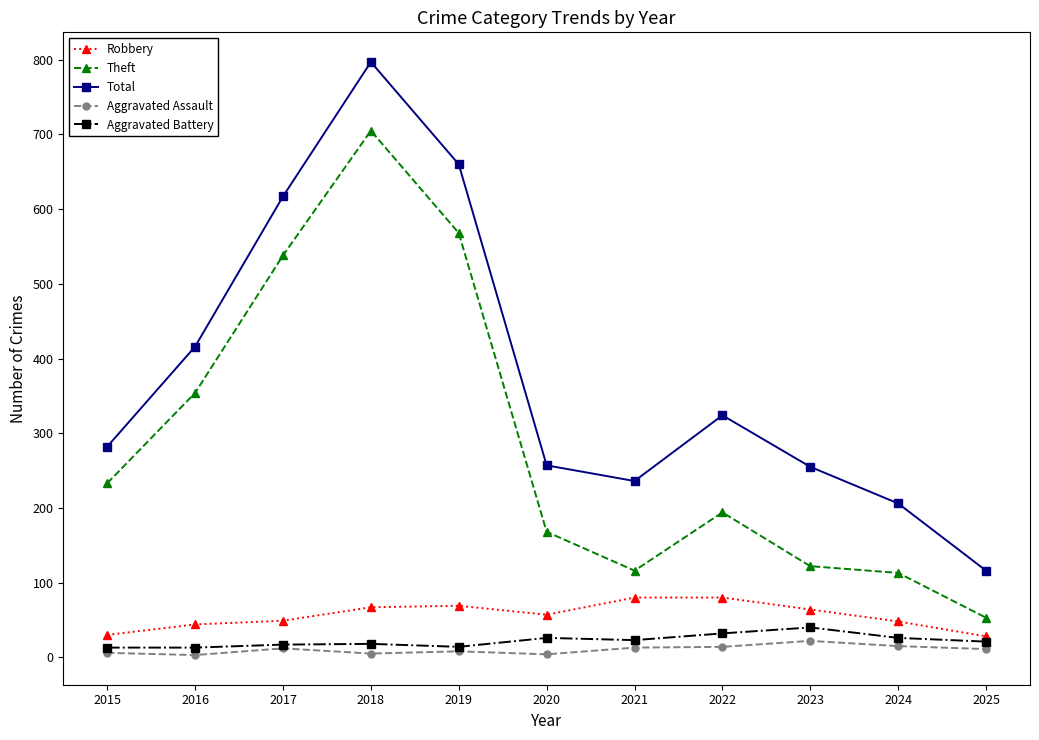

At which category does Theft reach its first local peak?

2018